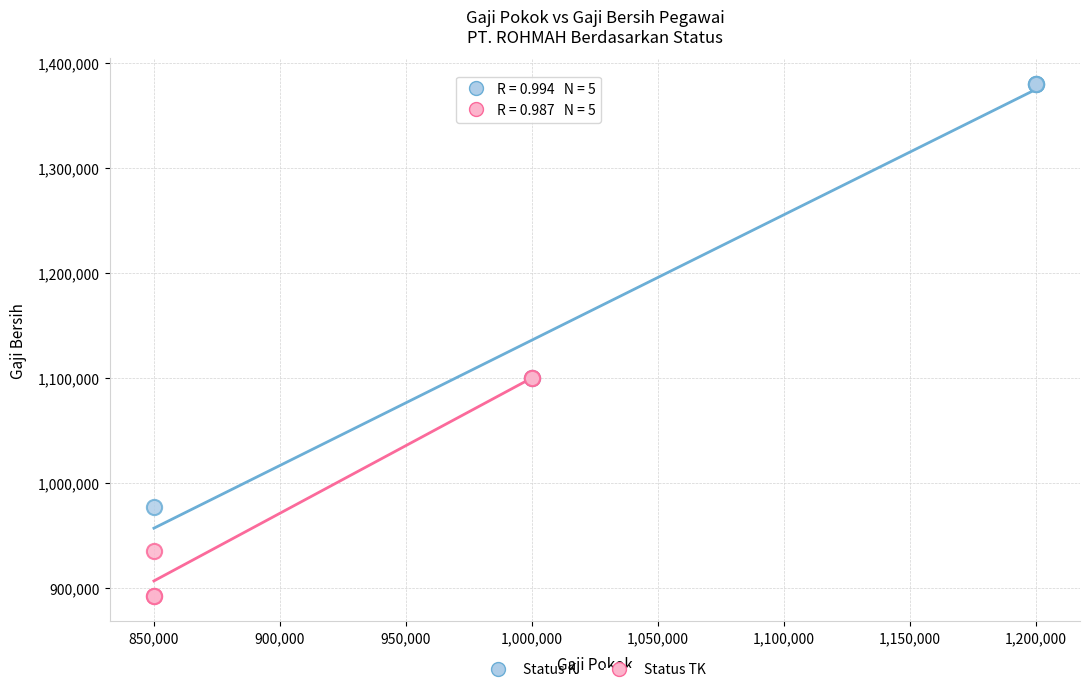

Which series contains the lowest Y value?

Status TK